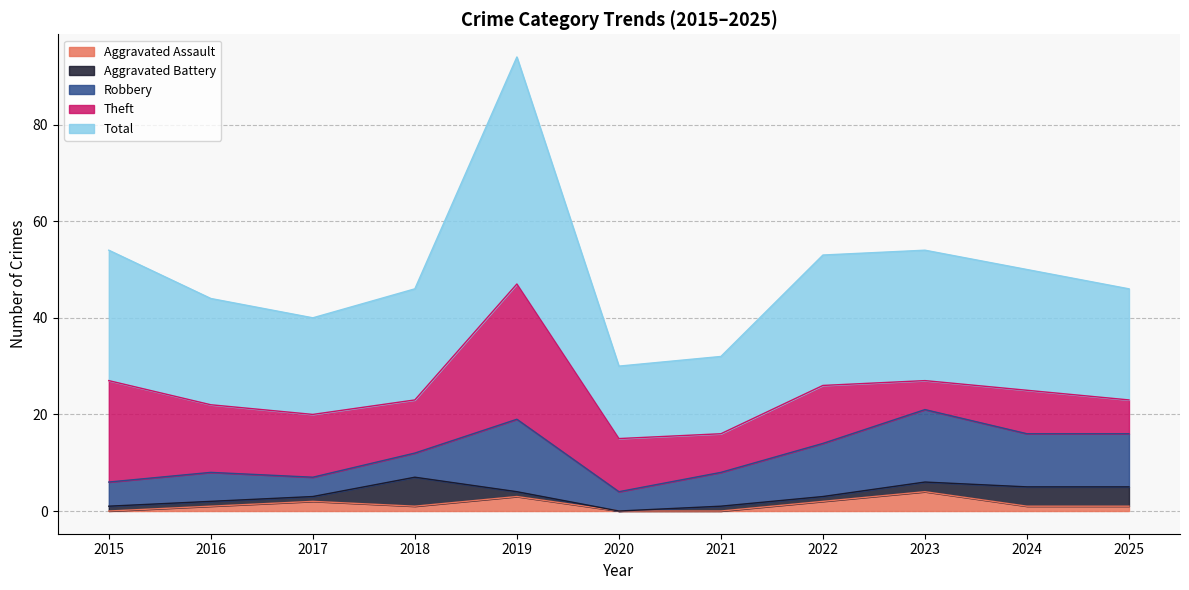

Is the value of Robbery at 2016 greater than the value of Theft at 2022?

No